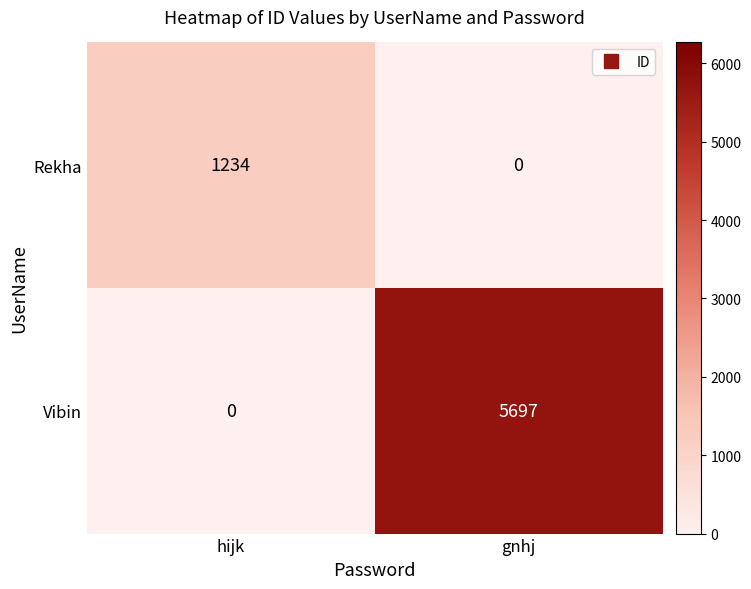

Rank the series at hijk from lowest to highest value.

Vibin, Rekha